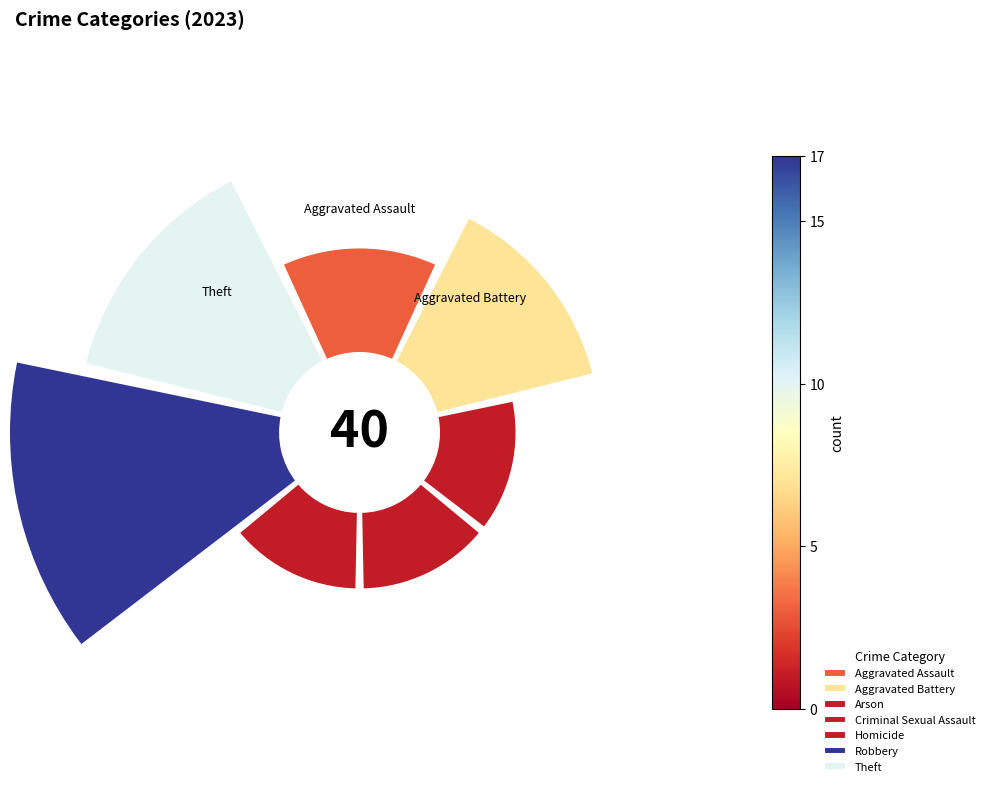

To the nearest percent, what is the combined percentage of Theft and Arson?

28%